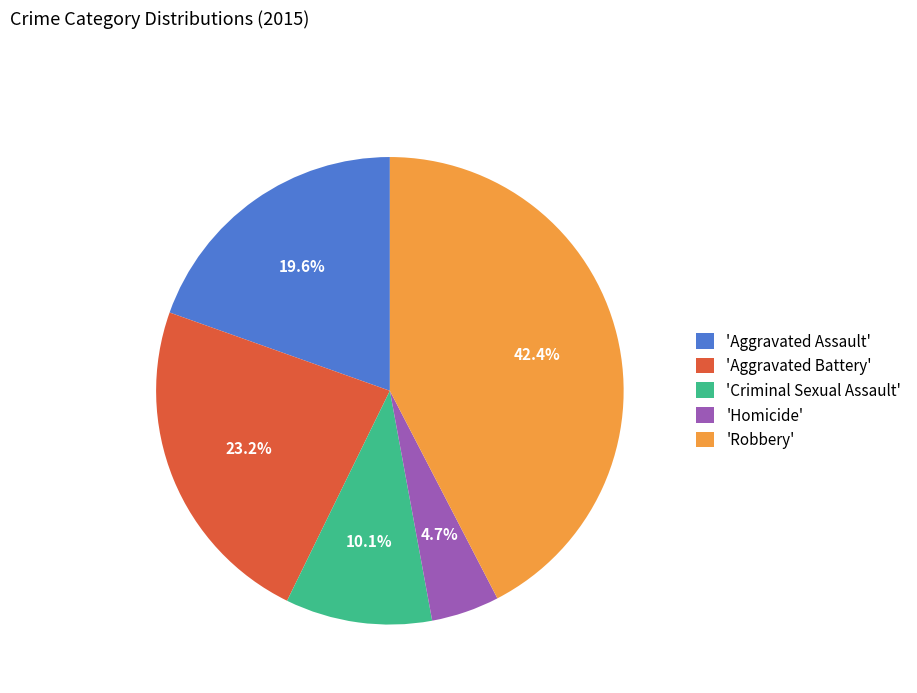

Does 'Robbery' account for over 50% of the chart?

No